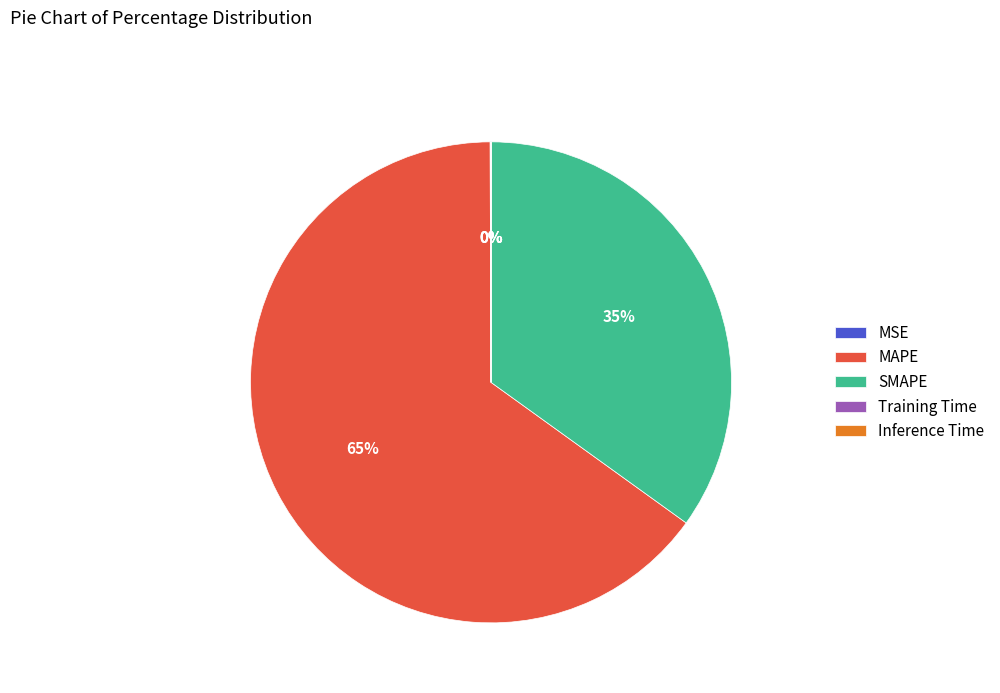

Combined, do MAPE and SMAPE account for over 50%?

Yes